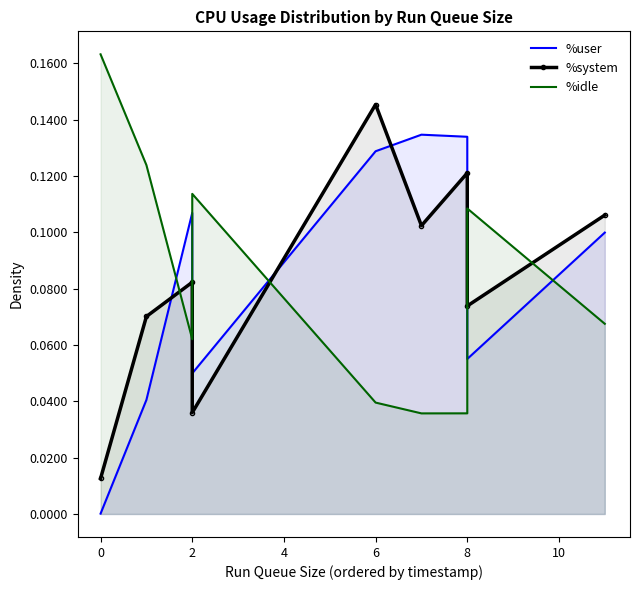

Count the %idle values in the range 0 to 1.

9